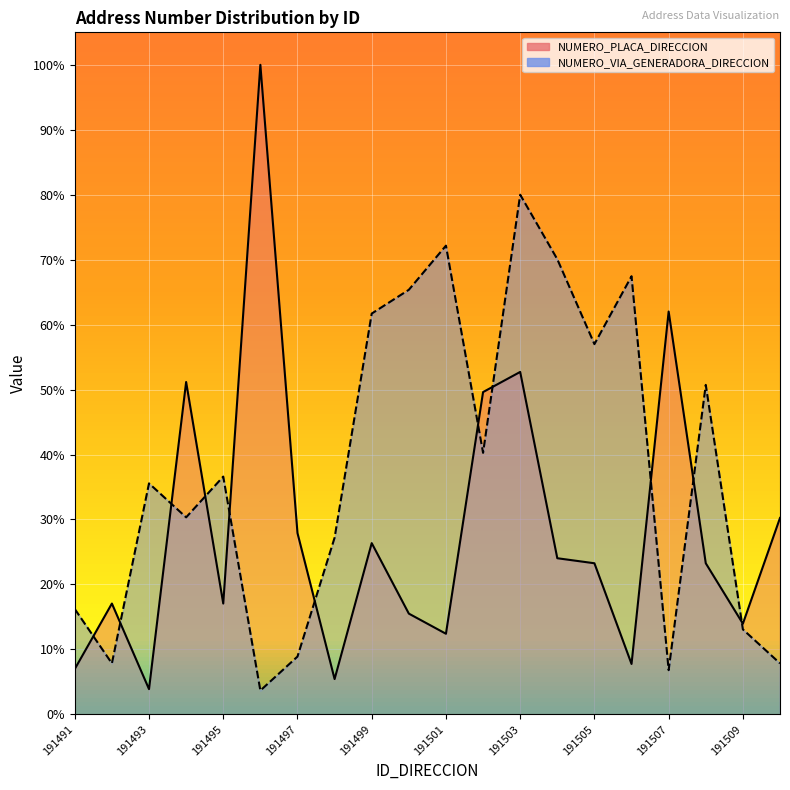

Is the value of NUMERO_PLACA_DIRECCION at 191506 greater than the value of NUMERO_VIA_GENERADORA_DIRECCION at 191497?

No